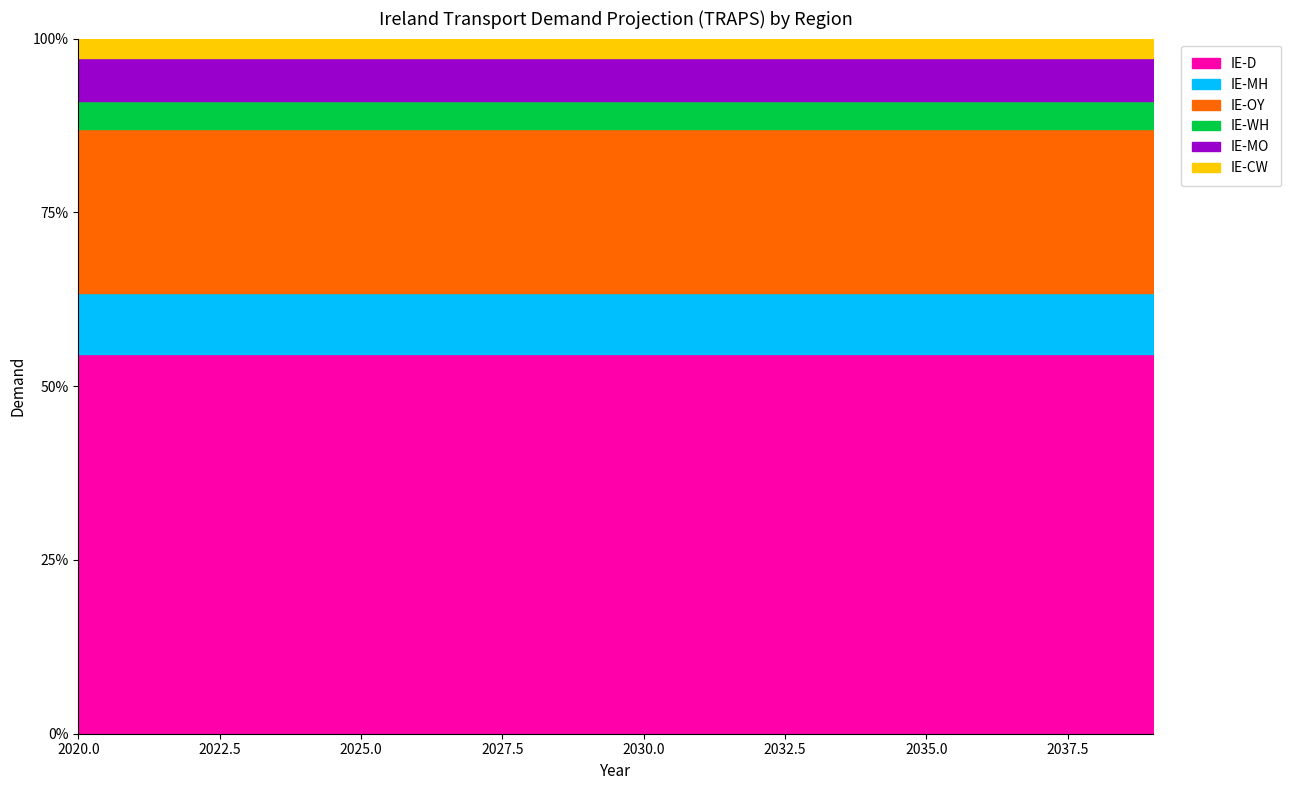

Which category has the highest value in the IE-WH series?

2039